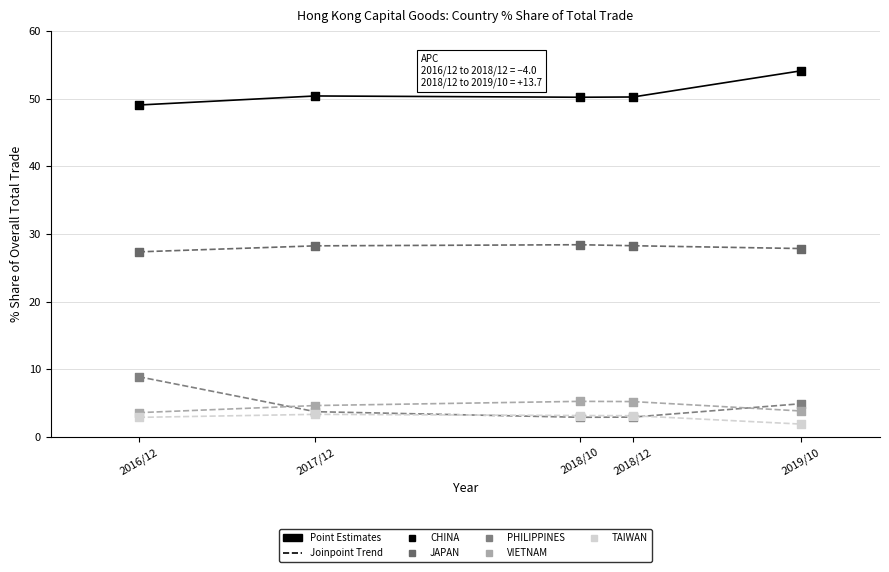

Which series reaches the maximum Y coordinate?

CHINA